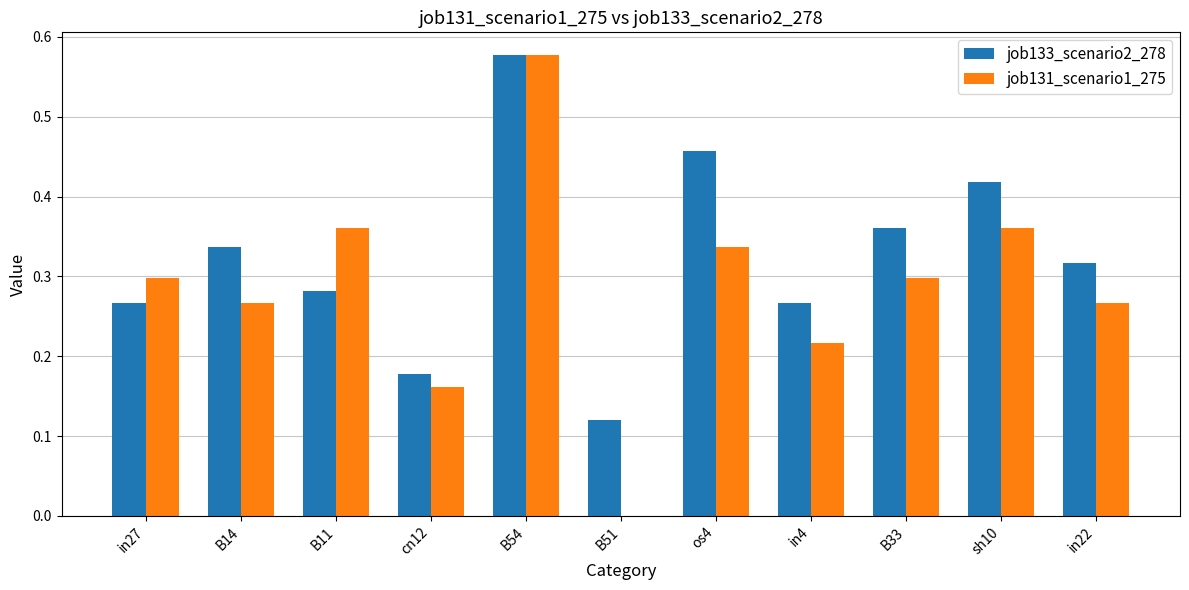

The job133_scenario2_278 series shows 0.3 at in22. True or false?

True